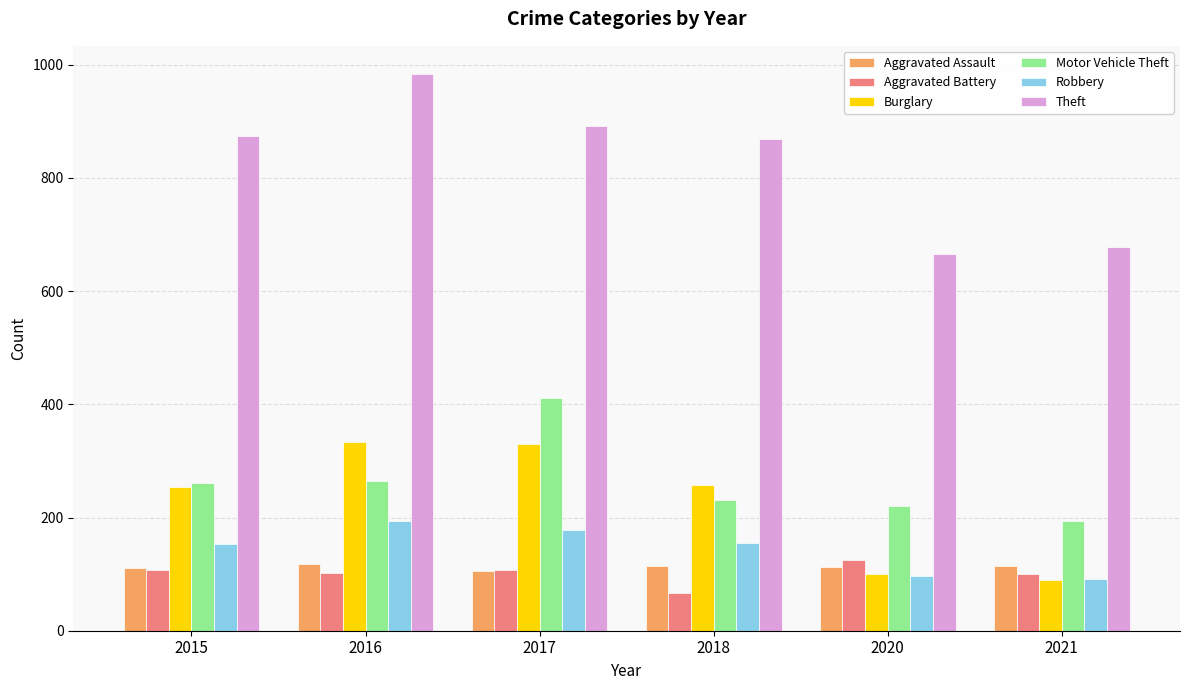

Which series has the largest total across all categories?

Theft